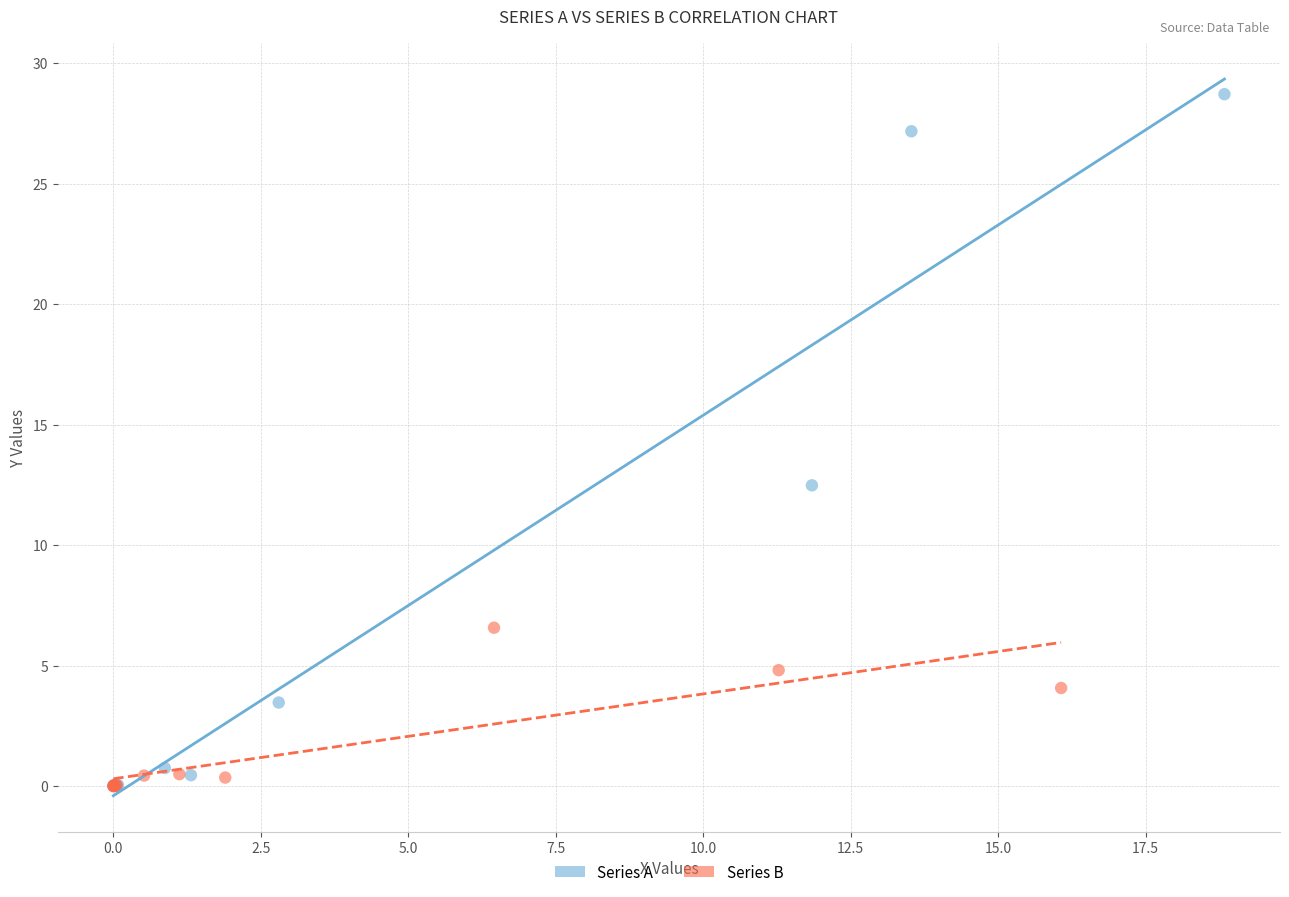

Which series reaches the maximum Y coordinate?

Series A